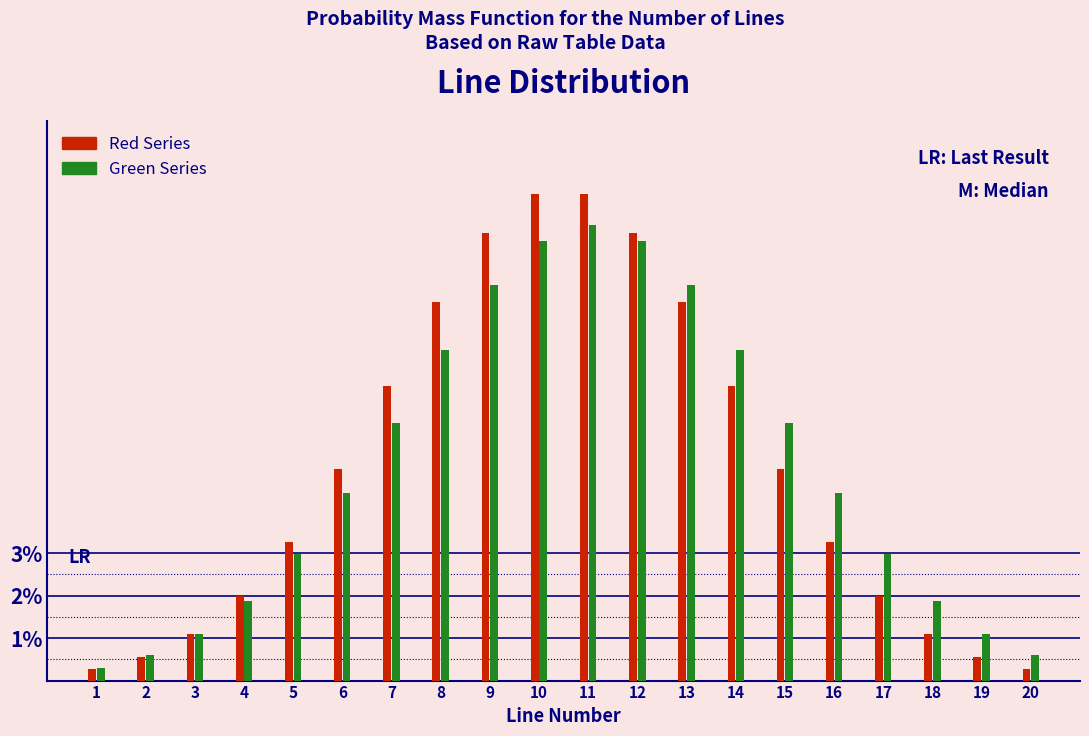

Does the chart contain any negative values?

No